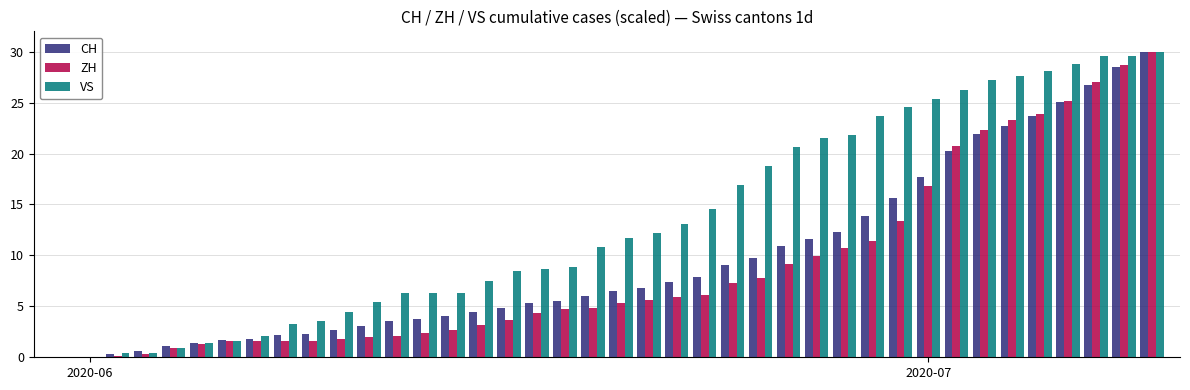

What is the sum of all VS values?

538.8